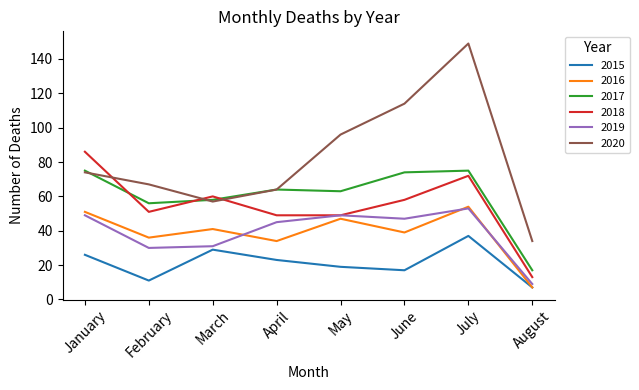

Reading left to right, extract all data points from this chart.

2015: January=26	February=11	March=29	April=23	May=19	June=17	July=37	August=7
2016: January=51	February=36	March=41	April=34	May=47	June=39	July=54	August=7
2017: January=75	February=56	March=58	April=64	May=63	June=74	July=75	August=17
2018: January=86	February=51	March=60	April=49	May=49	June=58	July=72	August=13
2019: January=49	February=30	March=31	April=45	May=49	June=47	July=53	August=9
2020: January=74	February=67	March=57	April=64	May=96	June=114	July=149	August=34